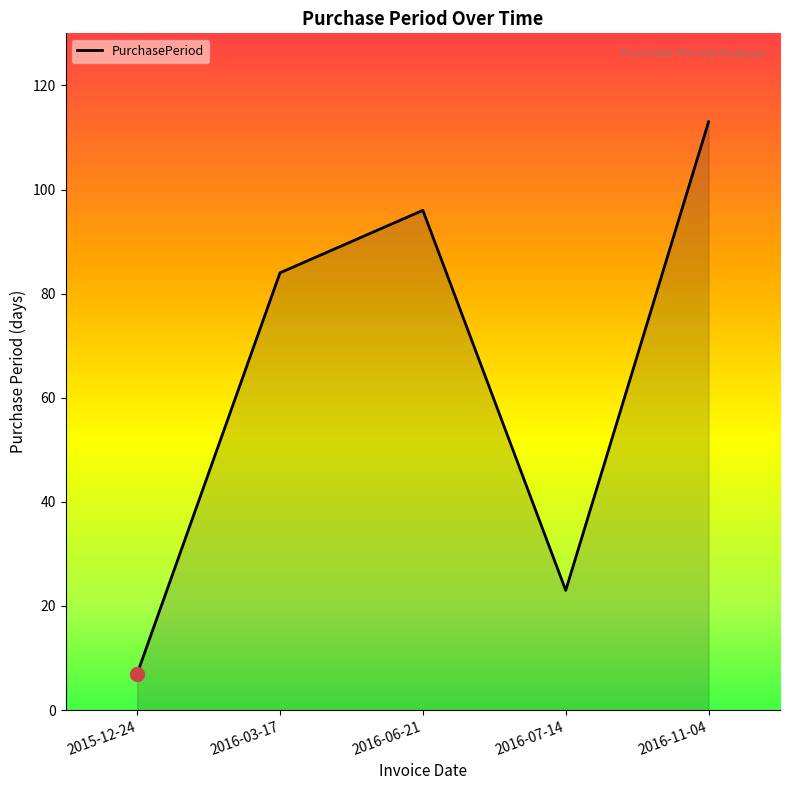

List the labels in order of value, smallest first.

2015-12-24, 2016-07-14, 2016-03-17, 2016-06-21, 2016-11-04